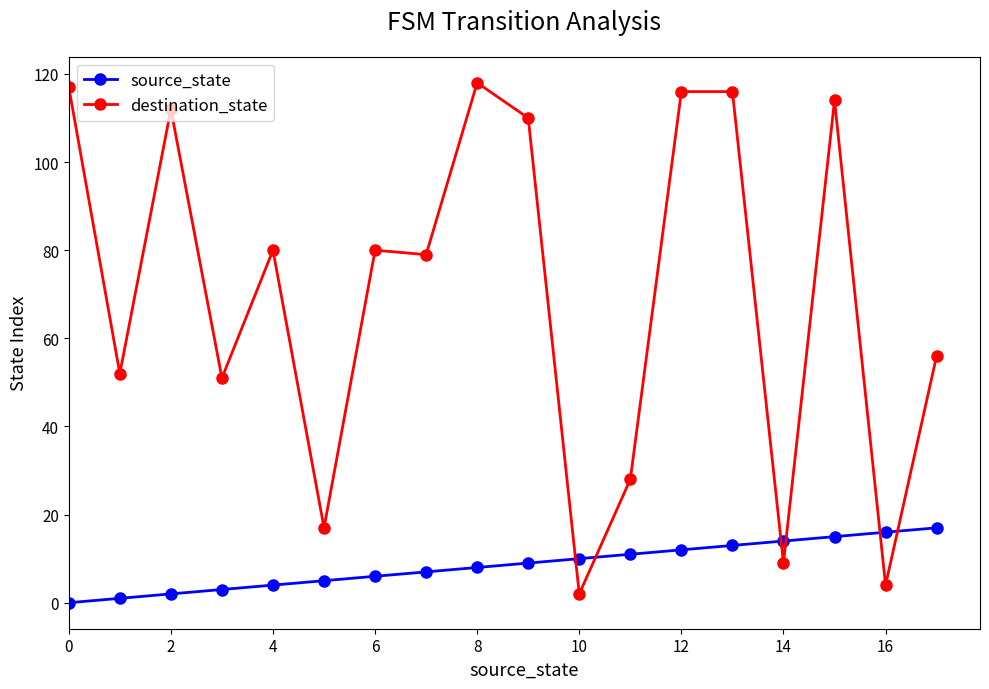

Which series has the largest range (max minus min)?

destination_state